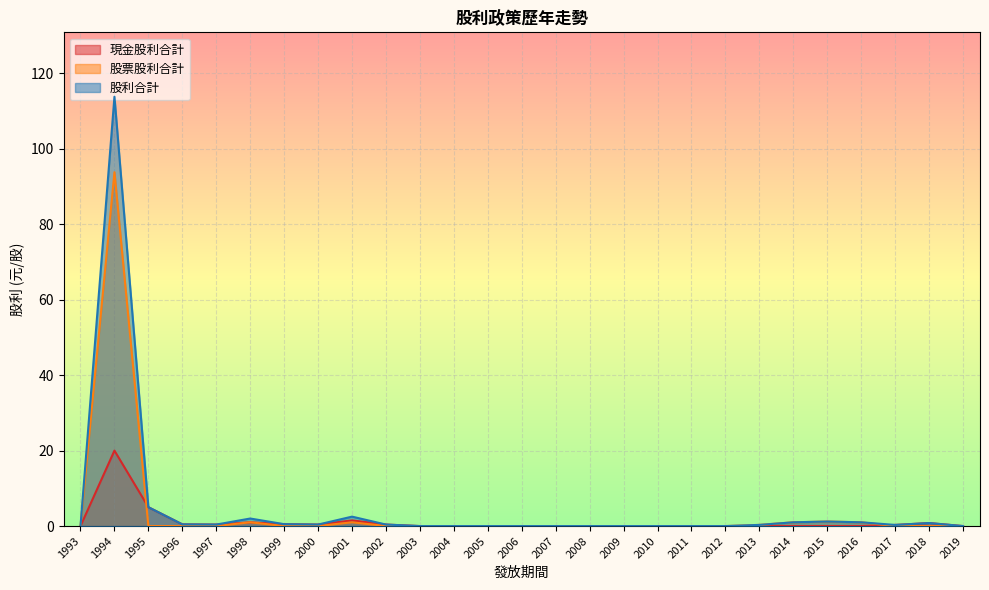

What is the difference between the maximum and minimum values in the 股利合計 series?

113.8